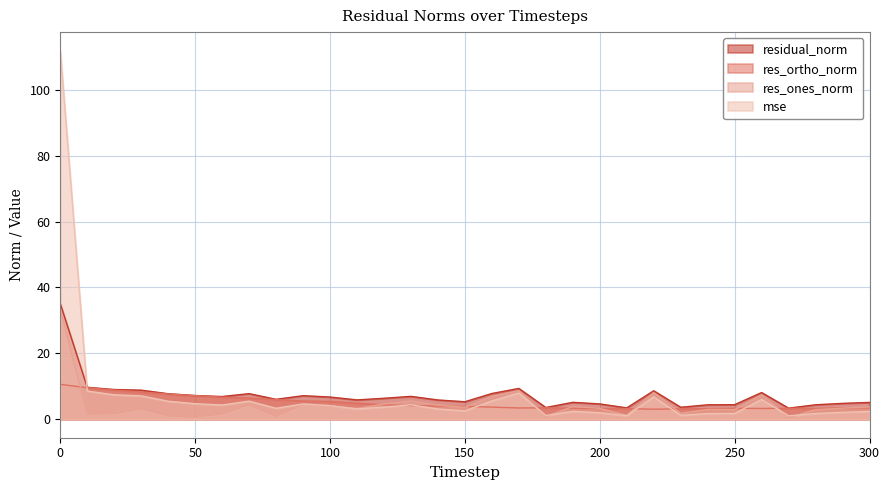

What is the sum of all residual_norm values?

223.7